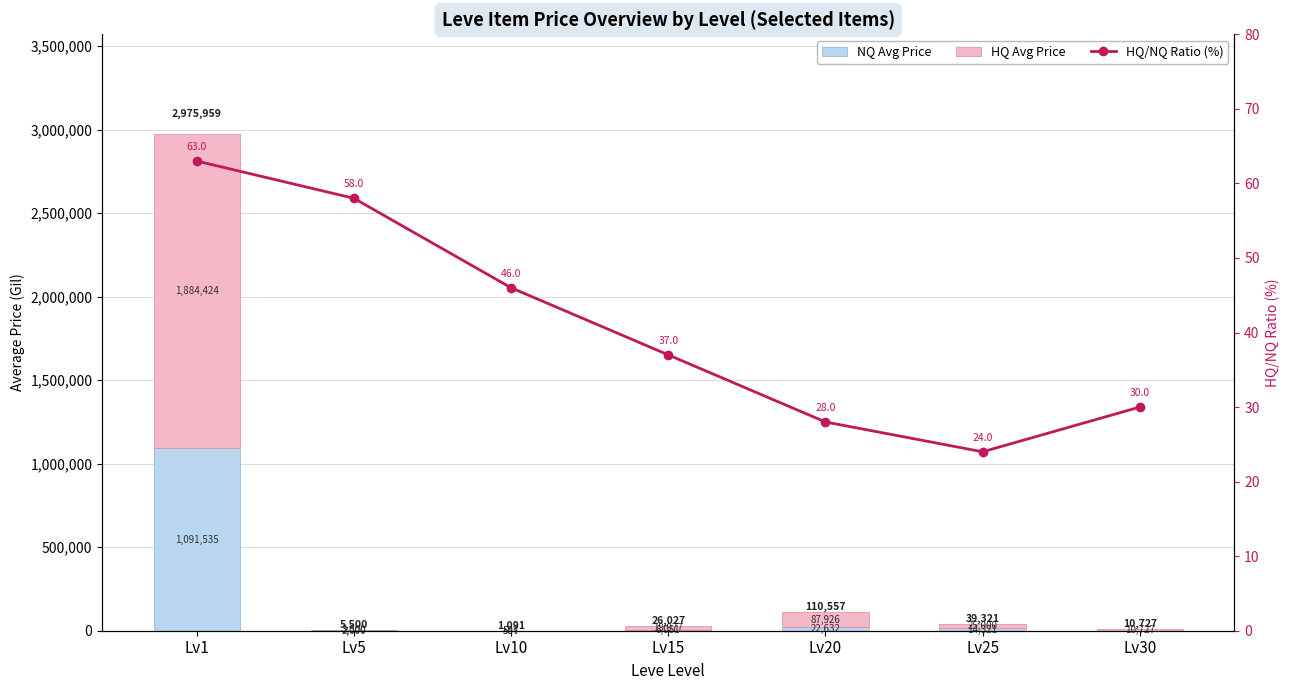

What is the value of the HQ/NQ Ratio (%) bar at the 2nd from the left?

58.0